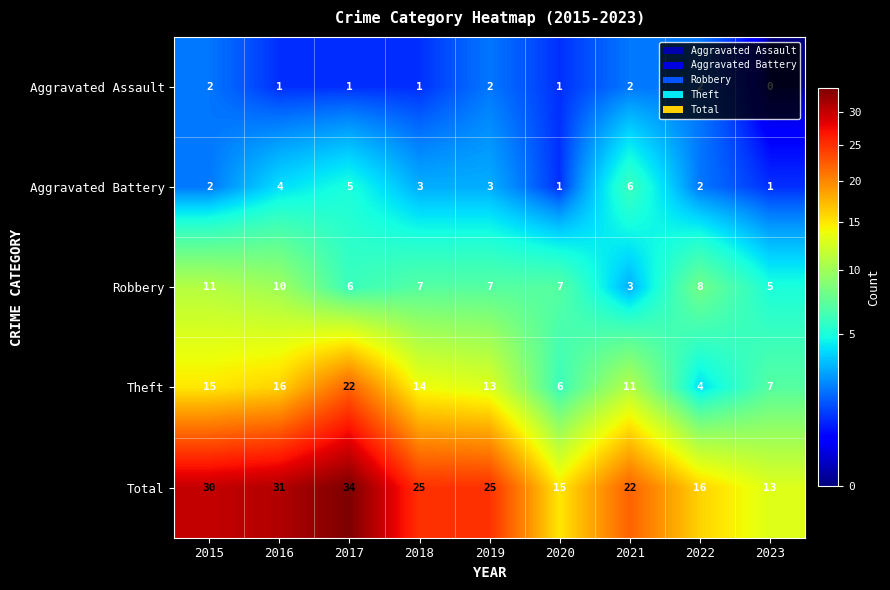

What is the sum of all Robbery values?

64